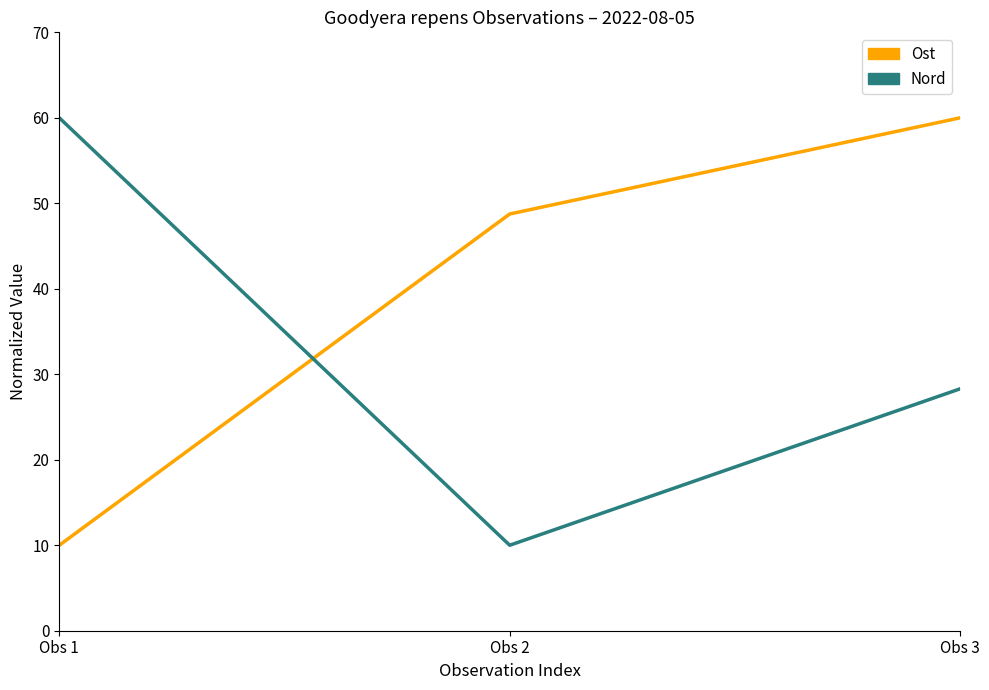

What is the average value of the Ost series?

39.6